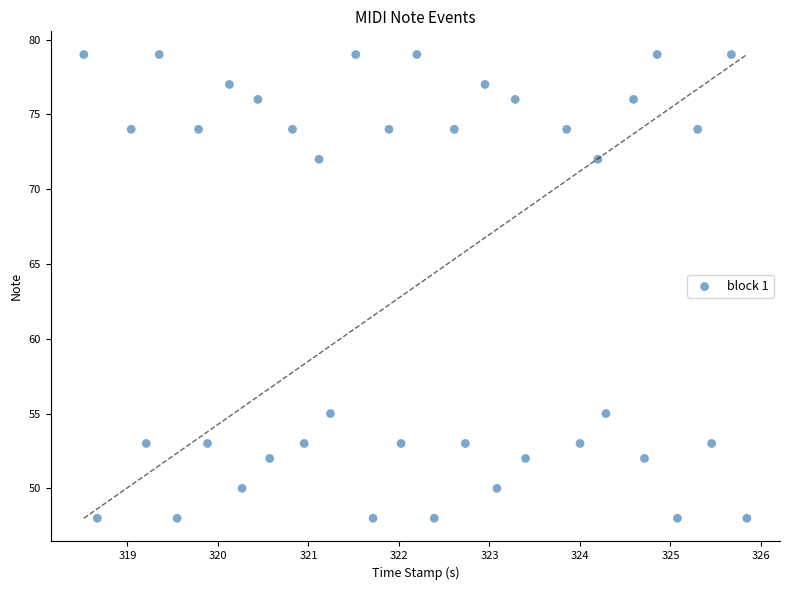

What is the range of Y values (max minus min)?

31